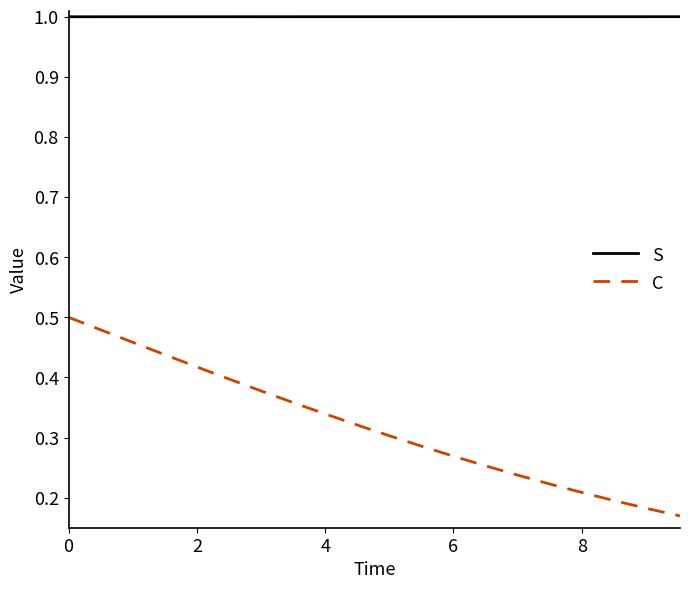

Which series has the largest range (max minus min)?

C